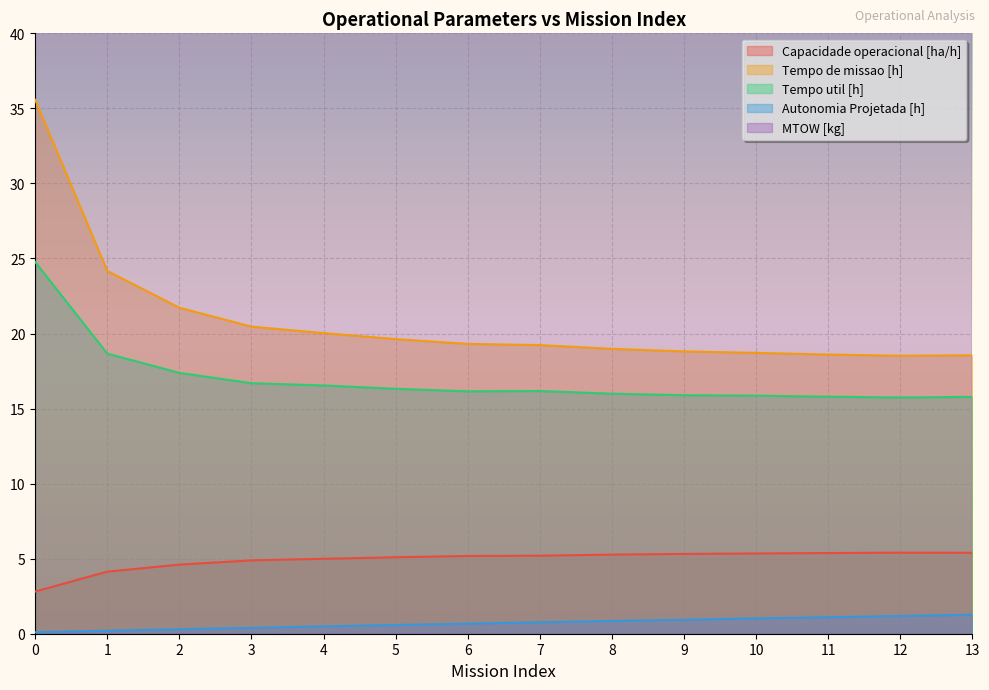

True or false: Autonomia Projetada [h] has more than 2 points higher than both neighbors.

False